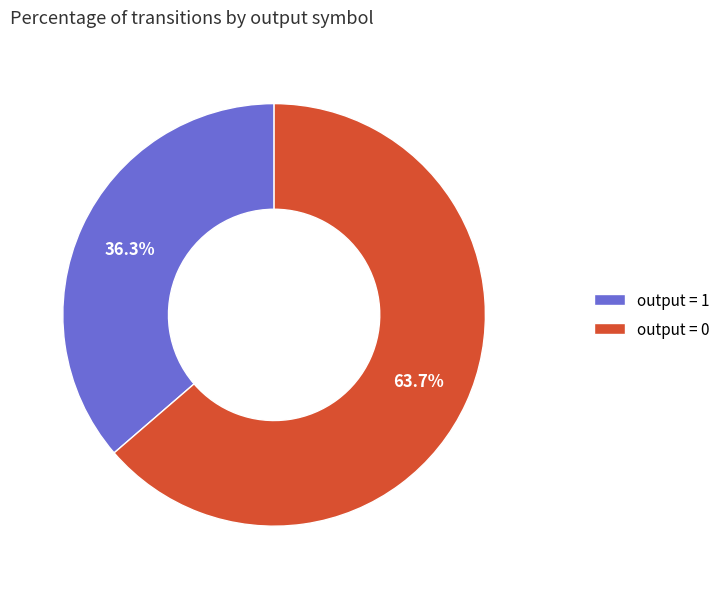

Rank the categories by value from lowest to highest.

output = 1, output = 0